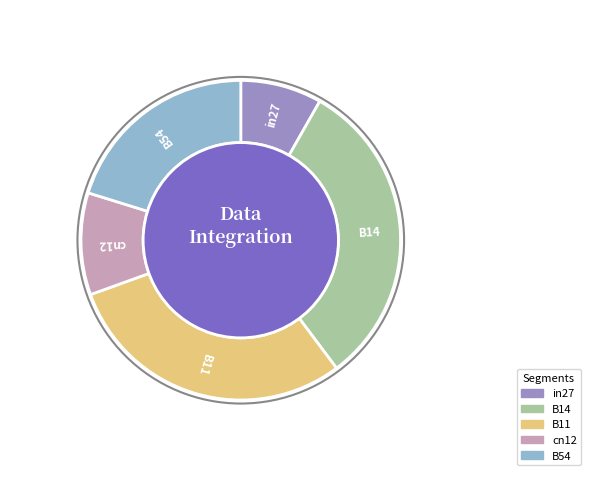

Combined, do cn12 and B54 account for over 50%?

No